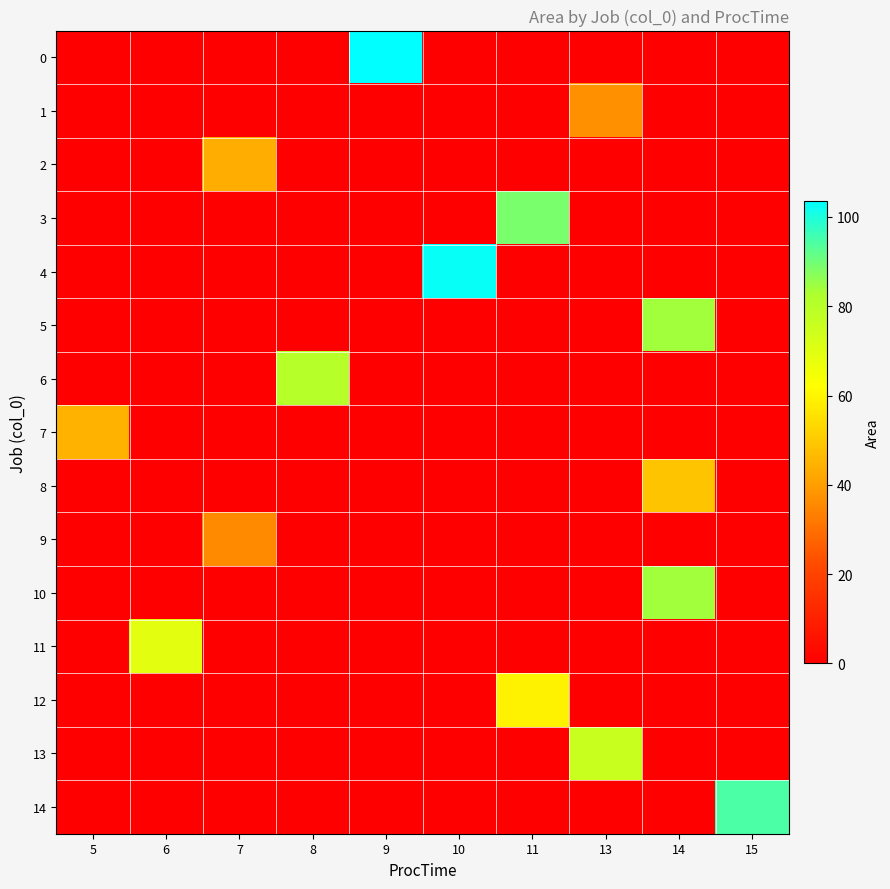

Reading left to right, what are all the values shown in this chart?

row_0: 5=0.0	6=0.0	7=0.0	8=0.0	9=103.6	10=0.0	11=0.0	13=0.0	14=0.0	15=0.0
row_1: 5=0.0	6=0.0	7=0.0	8=0.0	9=0.0	10=0.0	11=0.0	13=37.1	14=0.0	15=0.0
row_2: 5=0.0	6=0.0	7=43.3	8=0.0	9=0.0	10=0.0	11=0.0	13=0.0	14=0.0	15=0.0
row_3: 5=0.0	6=0.0	7=0.0	8=0.0	9=0.0	10=0.0	11=88.8	13=0.0	14=0.0	15=0.0
row_4: 5=0.0	6=0.0	7=0.0	8=0.0	9=0.0	10=102.5	11=0.0	13=0.0	14=0.0	15=0.0
row_5: 5=0.0	6=0.0	7=0.0	8=0.0	9=0.0	10=0.0	11=0.0	13=0.0	14=84.0	15=0.0
row_6: 5=0.0	6=0.0	7=0.0	8=80.3	9=0.0	10=0.0	11=0.0	13=0.0	14=0.0	15=0.0
row_7: 5=44.6	6=0.0	7=0.0	8=0.0	9=0.0	10=0.0	11=0.0	13=0.0	14=0.0	15=0.0
row_8: 5=0.0	6=0.0	7=0.0	8=0.0	9=0.0	10=0.0	11=0.0	13=0.0	14=48.9	15=0.0
row_9: 5=0.0	6=0.0	7=35.8	8=0.0	9=0.0	10=0.0	11=0.0	13=0.0	14=0.0	15=0.0
row_10: 5=0.0	6=0.0	7=0.0	8=0.0	9=0.0	10=0.0	11=0.0	13=0.0	14=83.8	15=0.0
row_11: 5=0.0	6=68.8	7=0.0	8=0.0	9=0.0	10=0.0	11=0.0	13=0.0	14=0.0	15=0.0
row_12: 5=0.0	6=0.0	7=0.0	8=0.0	9=0.0	10=0.0	11=59.5	13=0.0	14=0.0	15=0.0
row_13: 5=0.0	6=0.0	7=0.0	8=0.0	9=0.0	10=0.0	11=0.0	13=75.9	14=0.0	15=0.0
row_14: 5=0.0	6=0.0	7=0.0	8=0.0	9=0.0	10=0.0	11=0.0	13=0.0	14=0.0	15=94.4